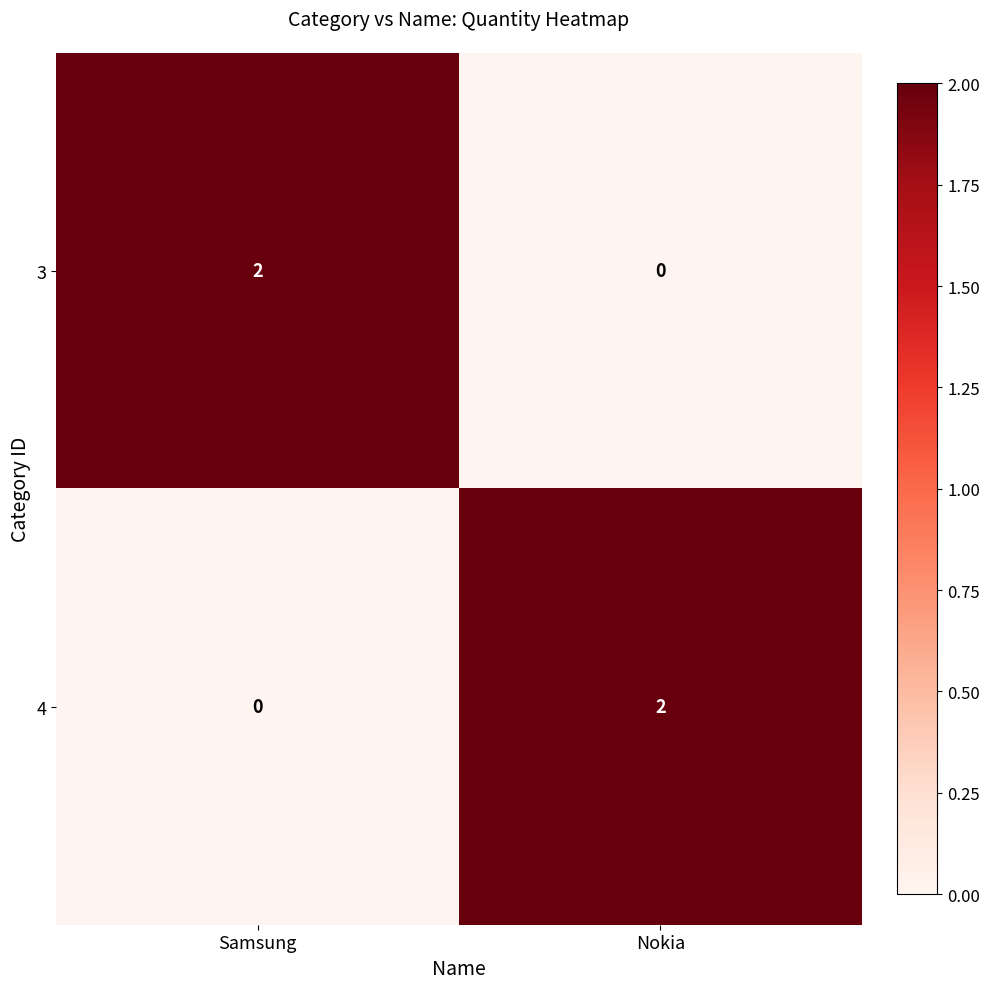

Which category has the lowest value in the 3 series?

Nokia